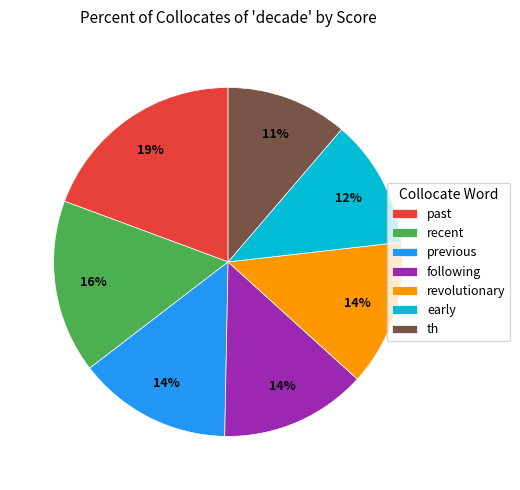

What percentage is the previous slice, to the nearest percent?

14%